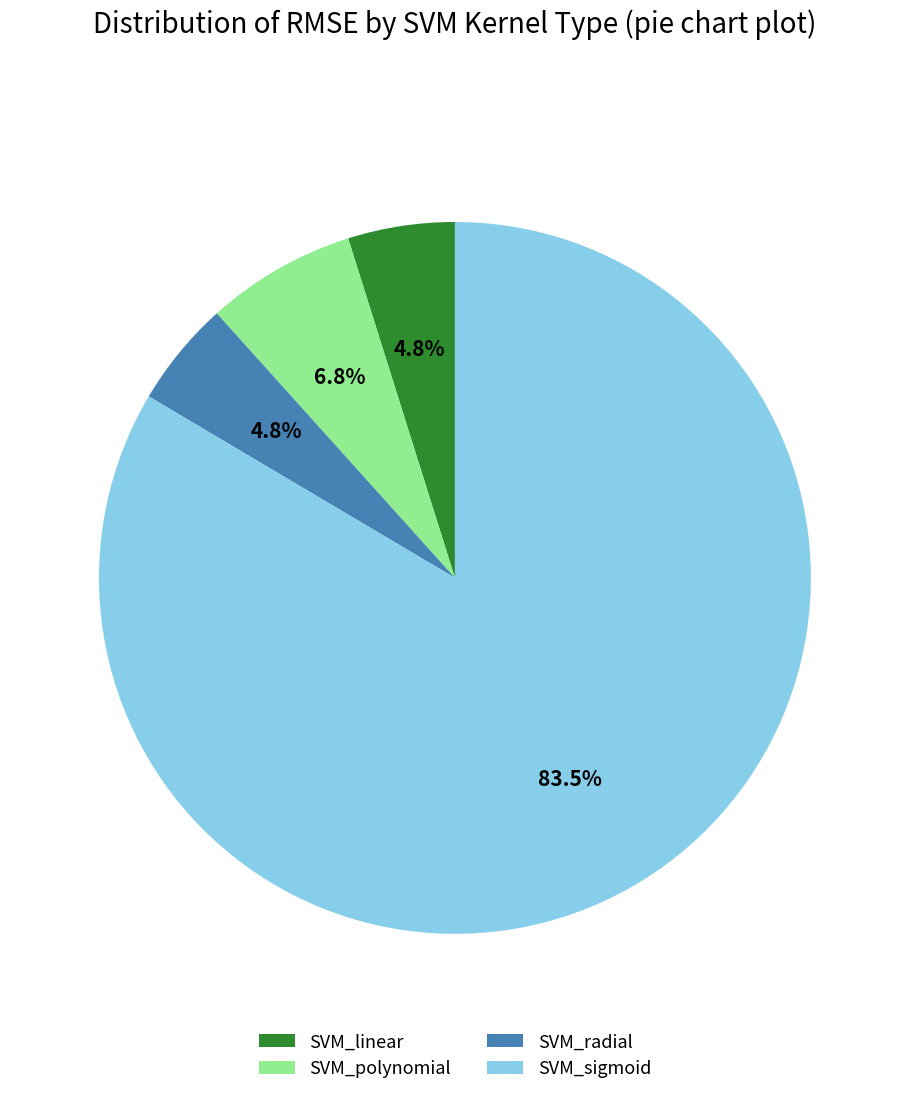

Which category has the biggest portion of the pie?

SVM_sigmoid